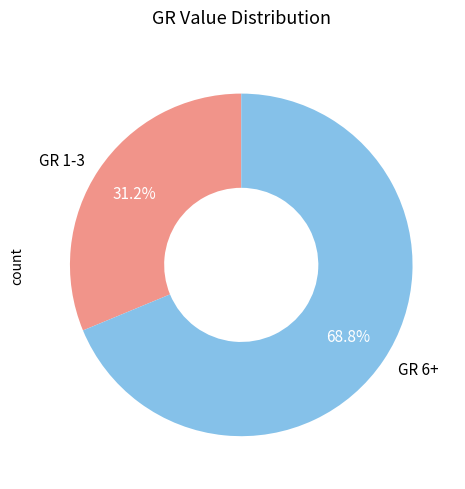

Does GR 6+ represent more than half of the total?

Yes